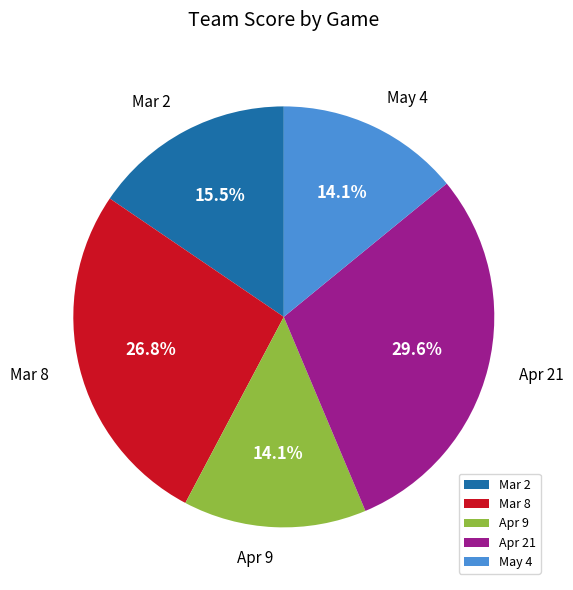

What percentage is NOT represented by Mar 8?

73.2%